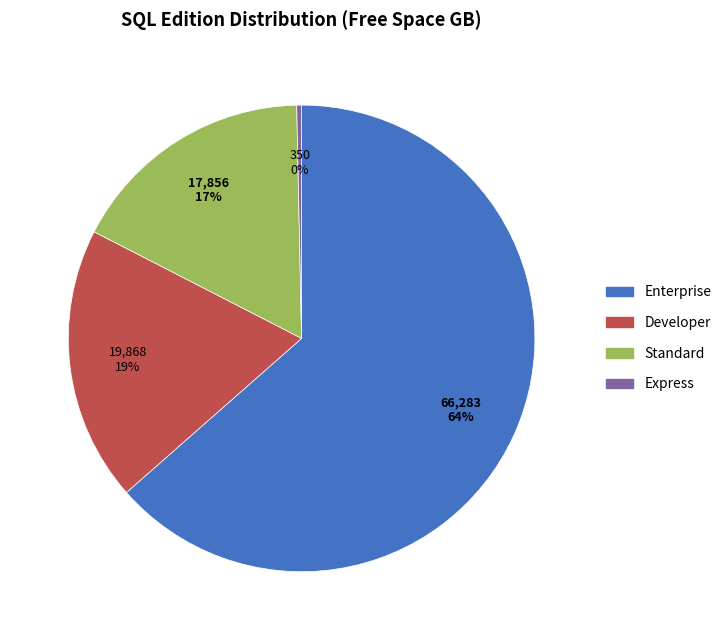

How many slices are in this pie chart?

4